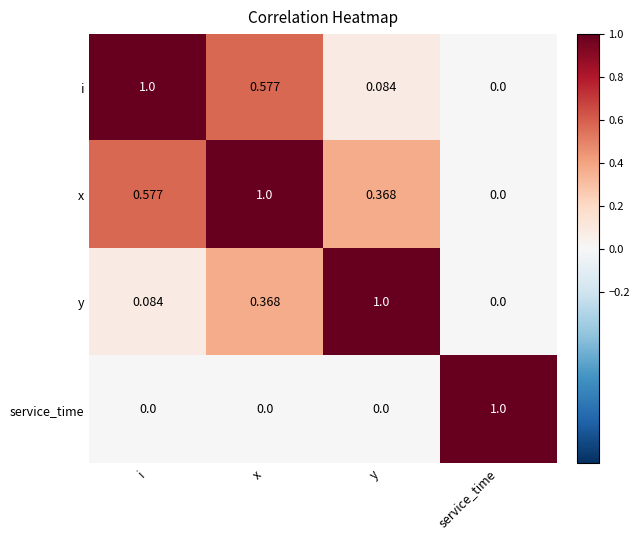

At which label does i reach its peak?

i